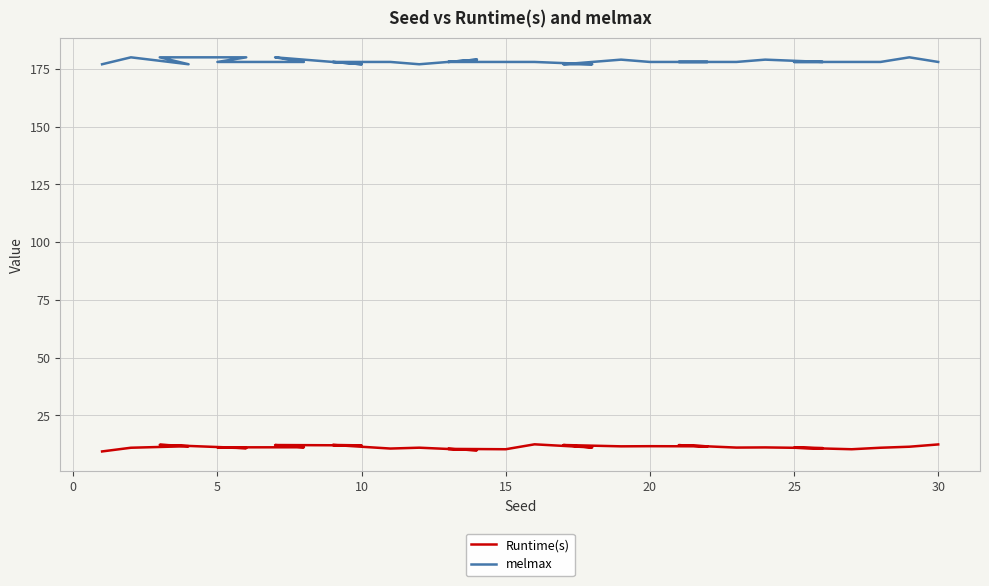

True or false: melmax and Runtime(s) cross at least once.

False